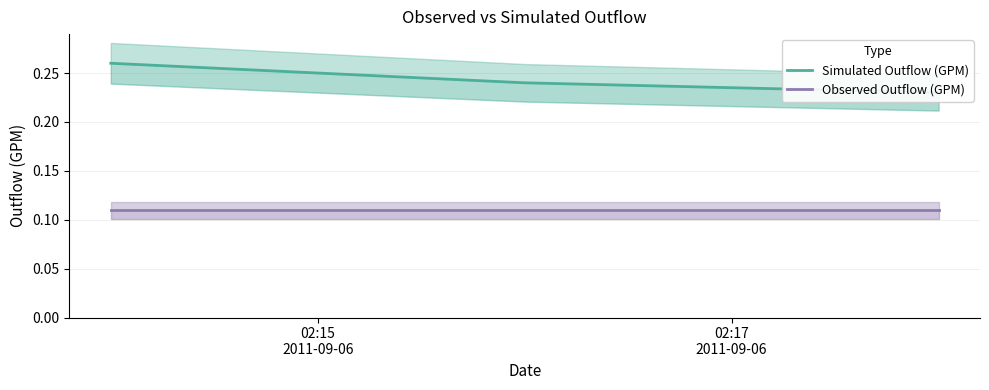

At which label does Observed Outflow (GPM) reach its minimum?

02:15
2011-09-06